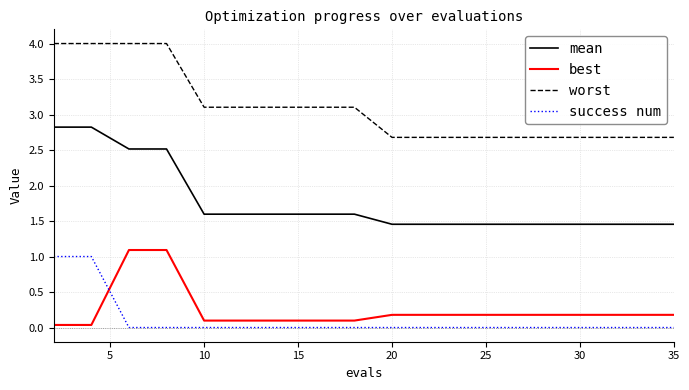

True or false: mean and worst cross at least once.

False